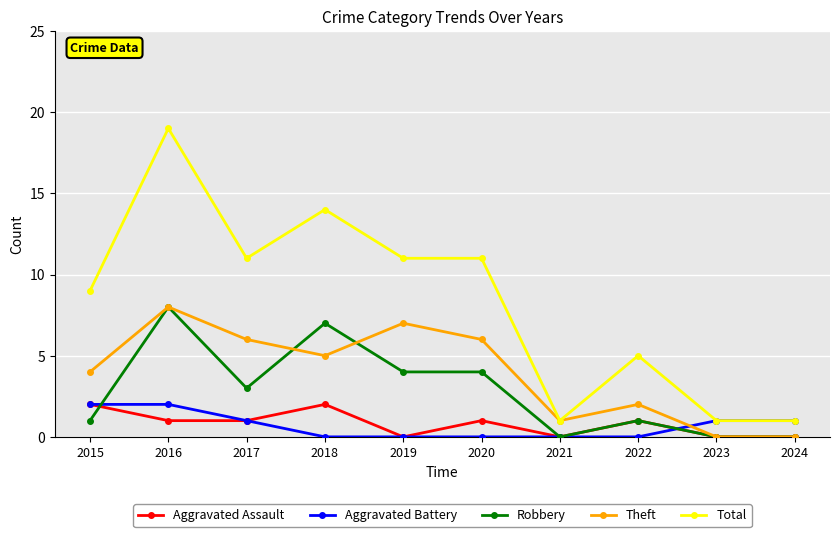

At which category does Robbery reach its first local peak?

2016